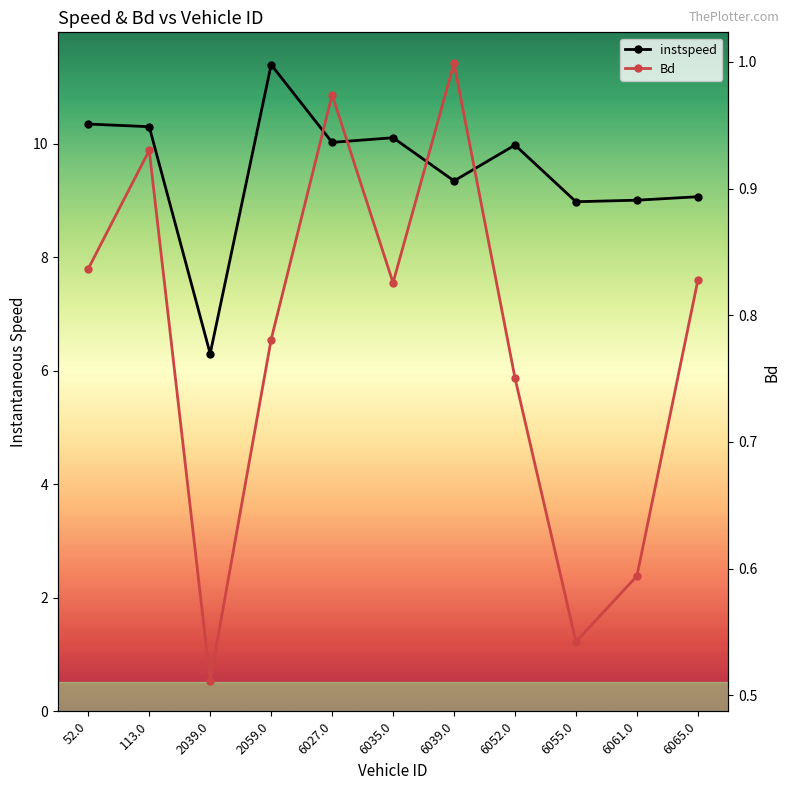

What is the difference between the maximum and minimum values in the Bd series?

0.5